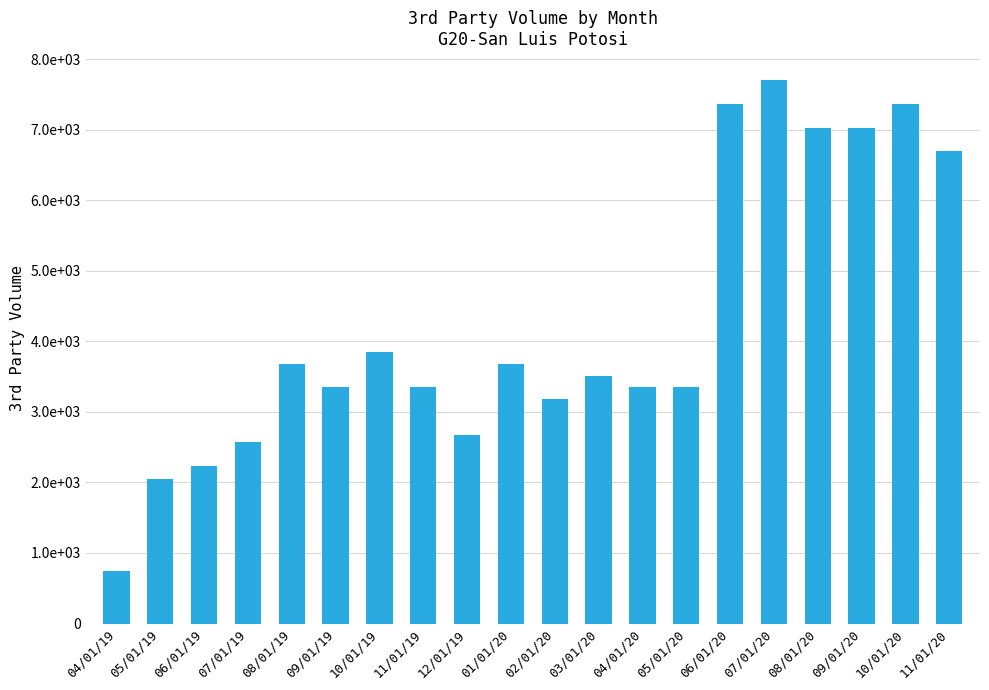

Does the chart contain stacked bars?

No